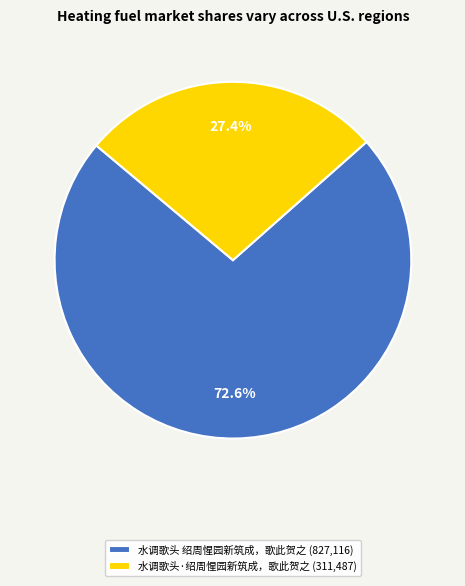

Which slice is the smallest?

水调歌头·绍周惺园新筑成，歌此贺之